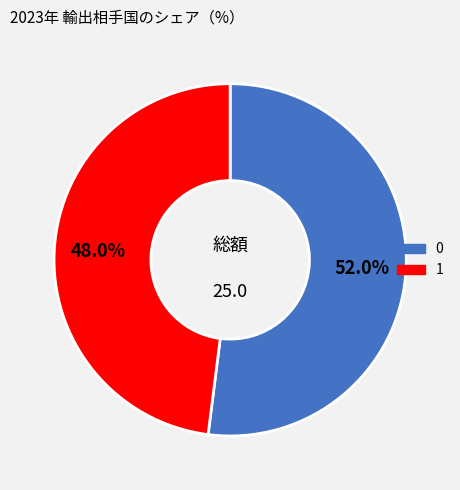

How many slices are in this pie chart?

2